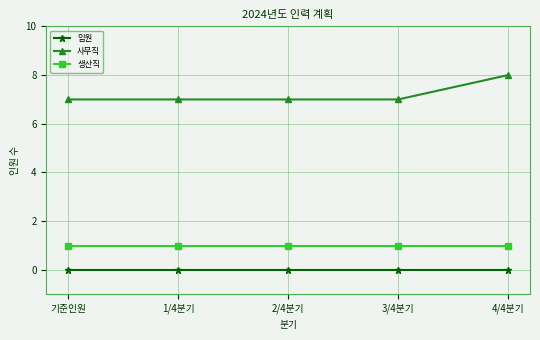

At how many categories does at least one series exceed 4?

5